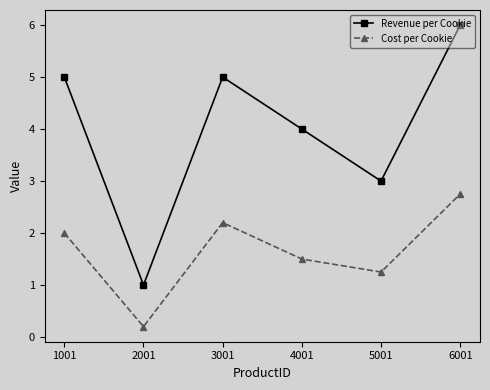

Which series has the largest total across all categories?

Revenue per Cookie